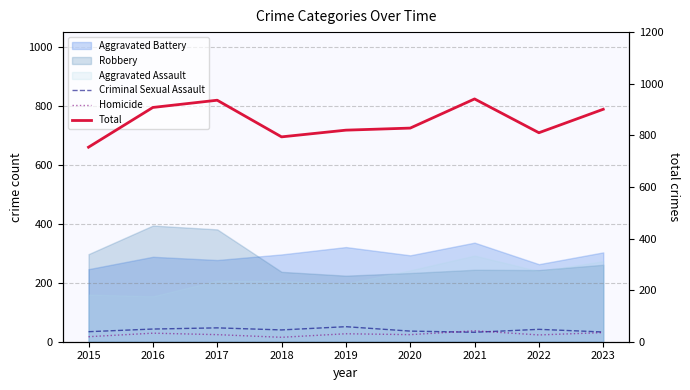

Reading left to right, extract all data points from this chart.

Criminal Sexual Assault: 2015=34	2016=43	2017=47	2018=40	2019=51	2020=36	2021=32	2022=42	2023=33
Homicide: 2015=17	2016=29	2017=24	2018=15	2019=27	2020=24	2021=37	2022=23	2023=31
Total: 2015=754	2016=908	2017=936	2018=794	2019=820	2020=828	2021=941	2022=810	2023=901